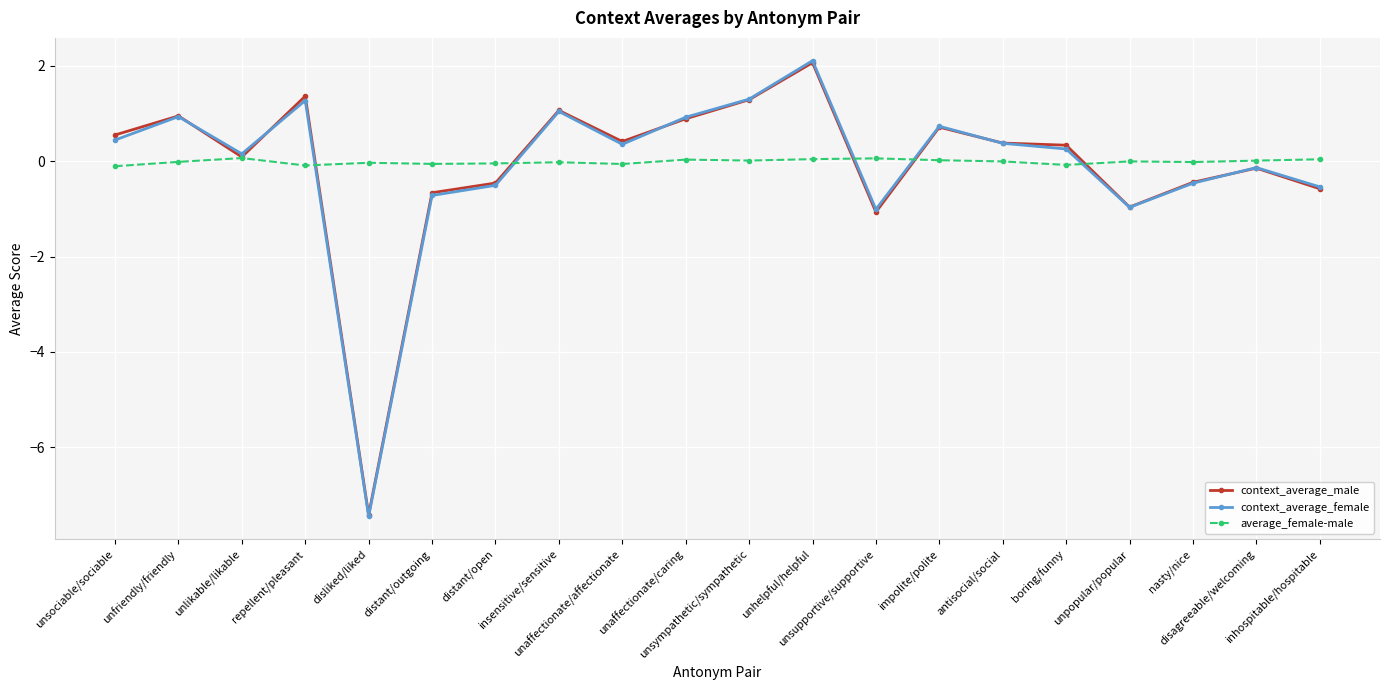

What is the greatest value displayed?

2.1